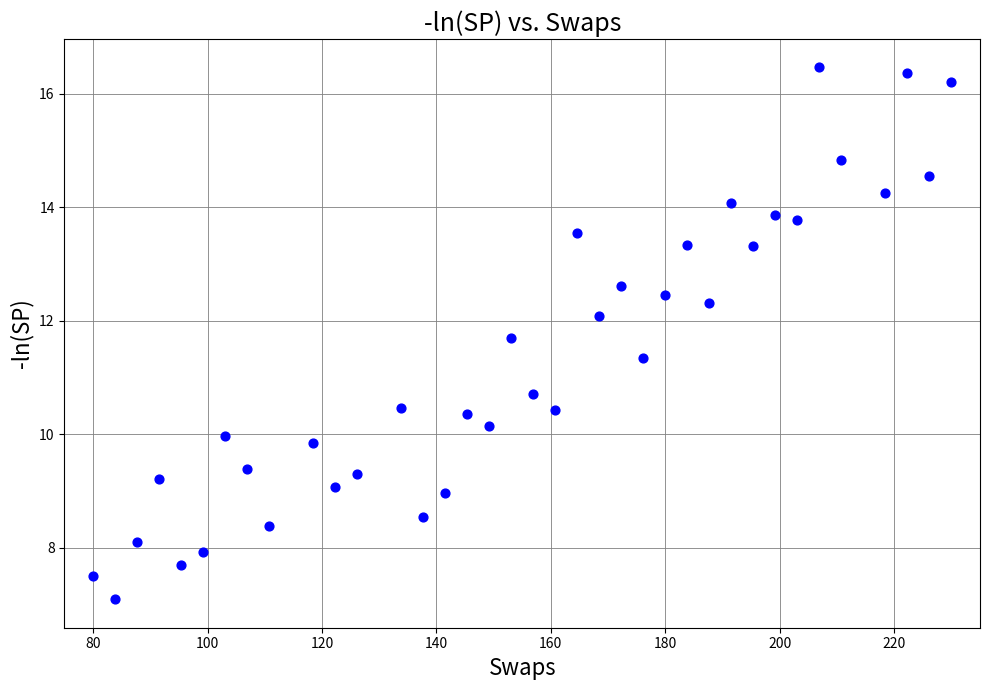

What is the range of X values (max minus min)?

150.0